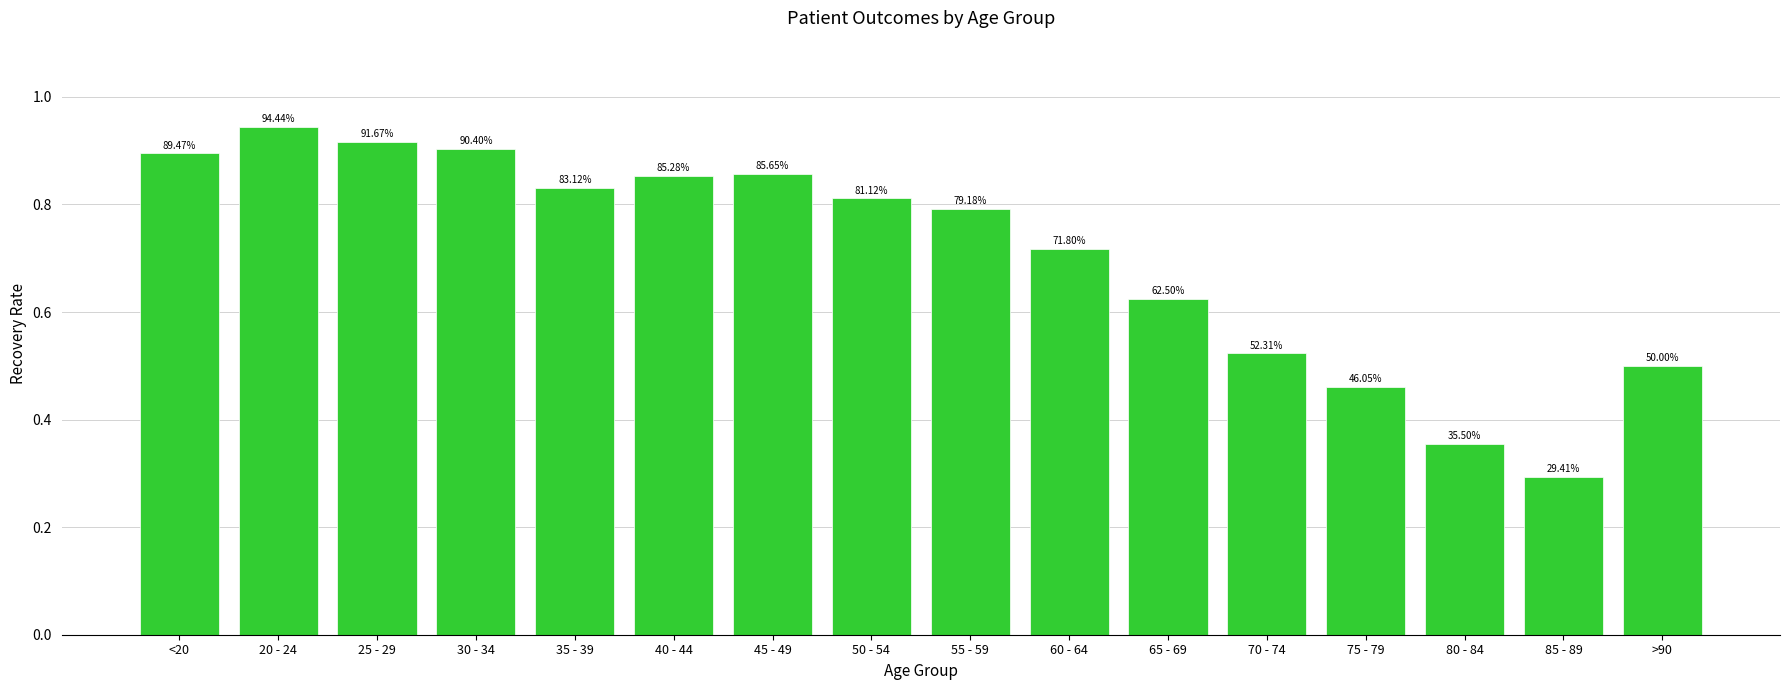

What is the difference between the second highest and second lowest values?

0.6